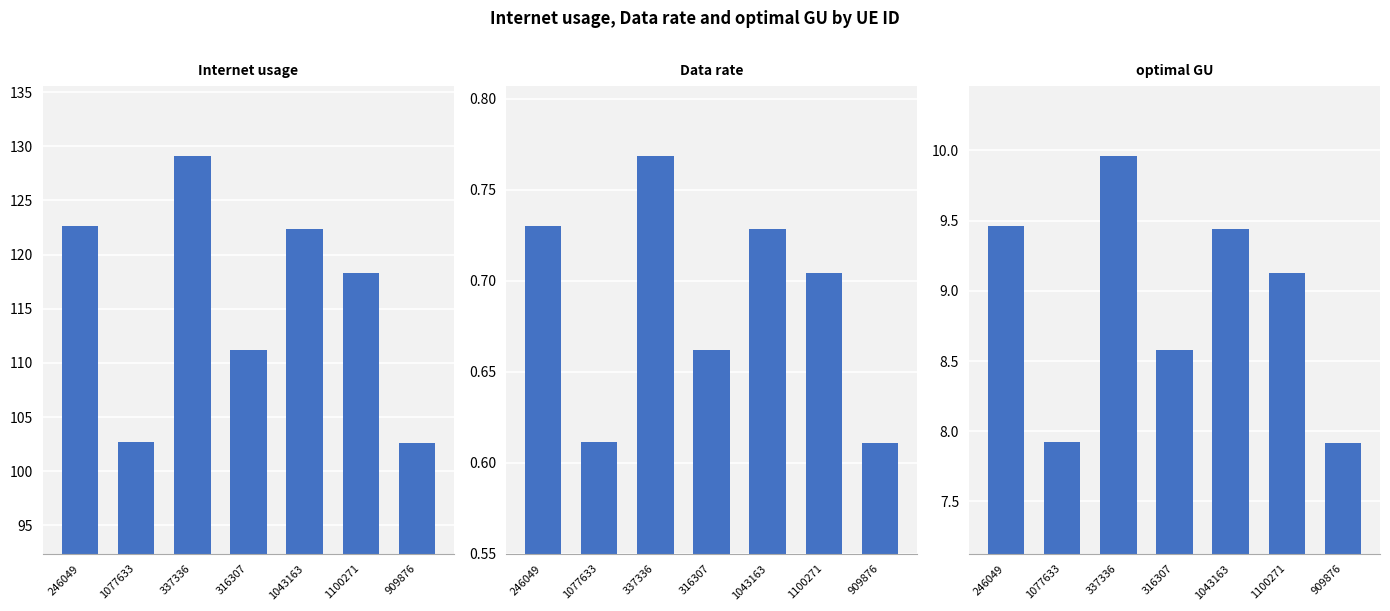

Between 246049 and 337336, which series saw the biggest shift?

Internet usage